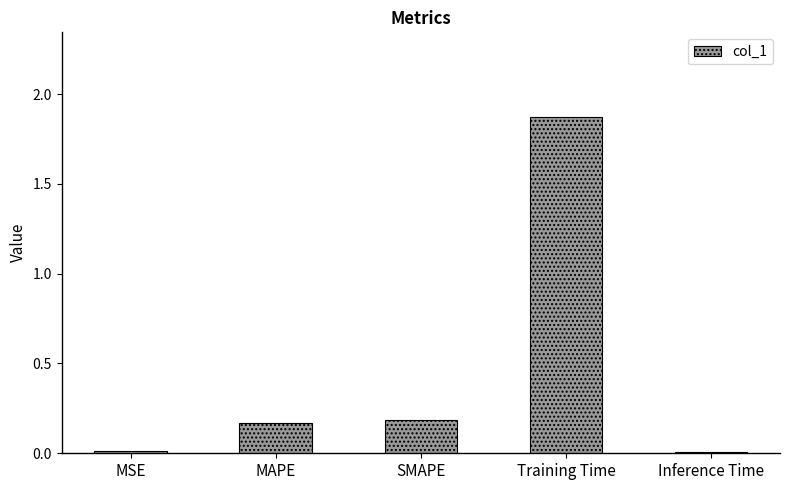

How many bars are there in total?

5